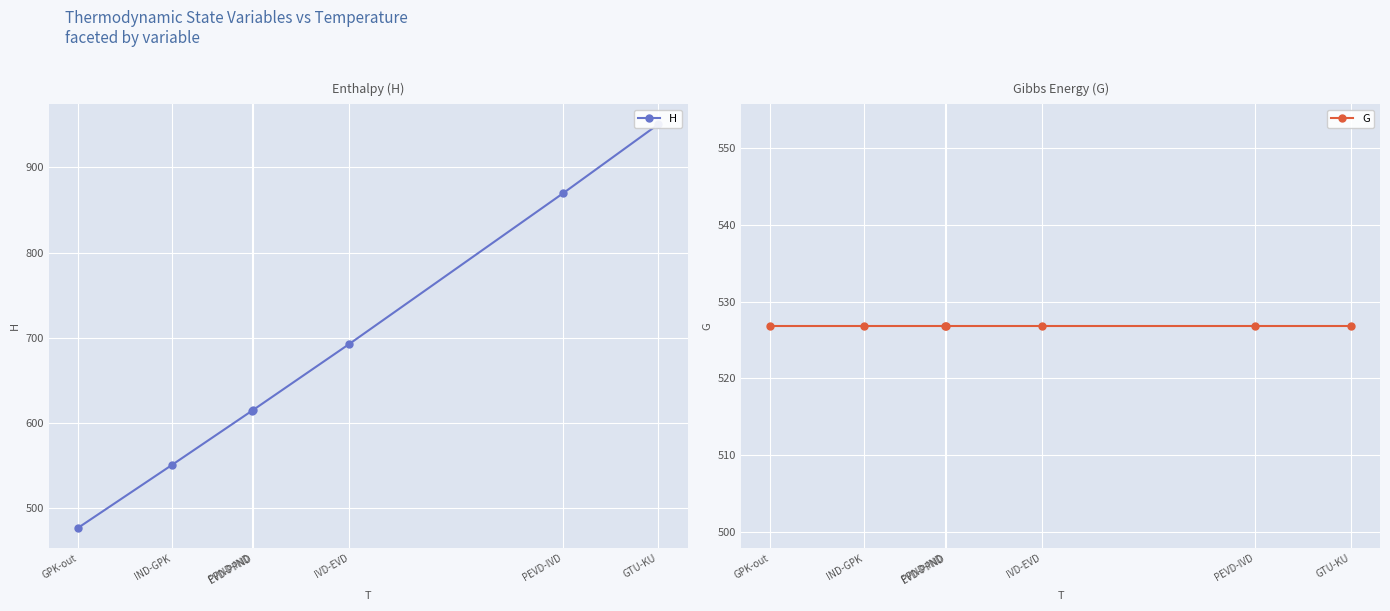

Is the value of G at PPND-IND greater than the value of H at IND-GPK?

No